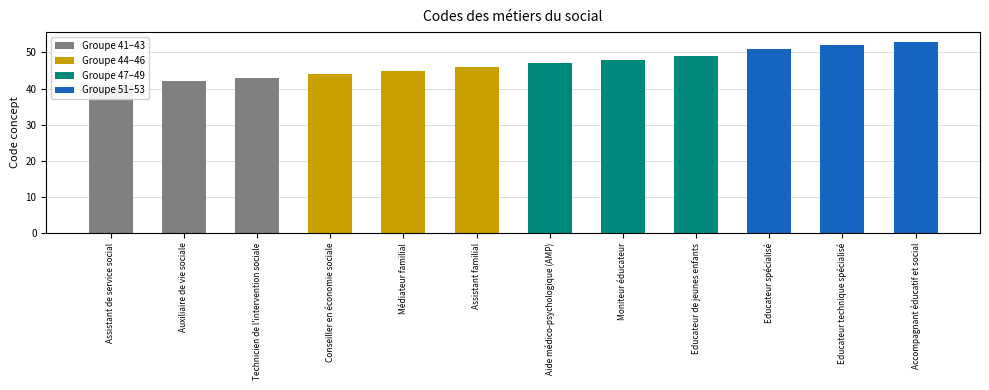

List the labels in order of value, smallest first.

Assistant de service social, Auxiliaire de vie sociale, Technicien de l'intervention sociale, Conseiller en économie sociale, Médiateur familial, Assistant familial, Aide médico-psychologique (AMP), Moniteur éducateur, Educateur de jeunes enfants, Educateur spécialisé, Educateur technique spécialisé, Accompagnant éducatif et social